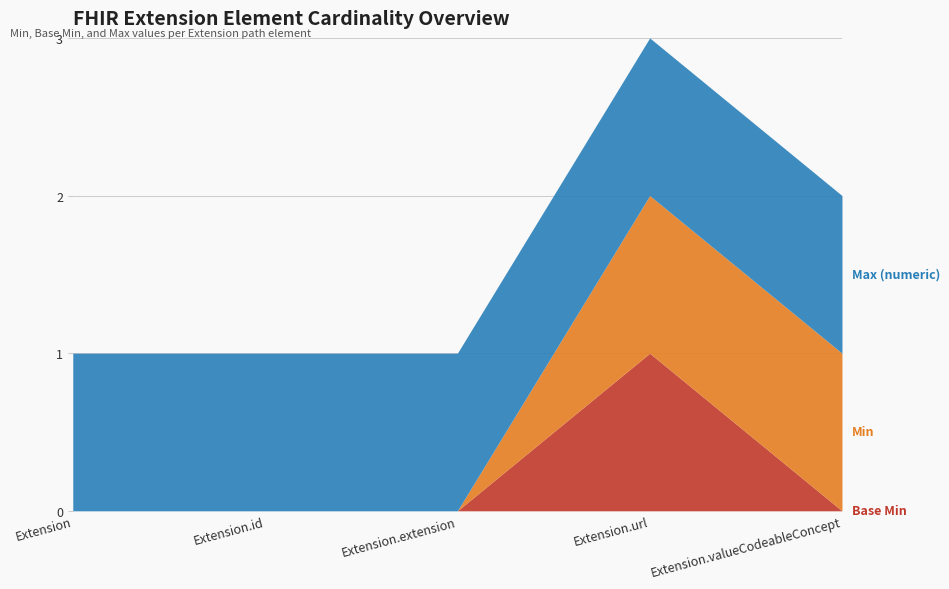

True or false: Max (numeric) and Base Min intersect in this chart.

False